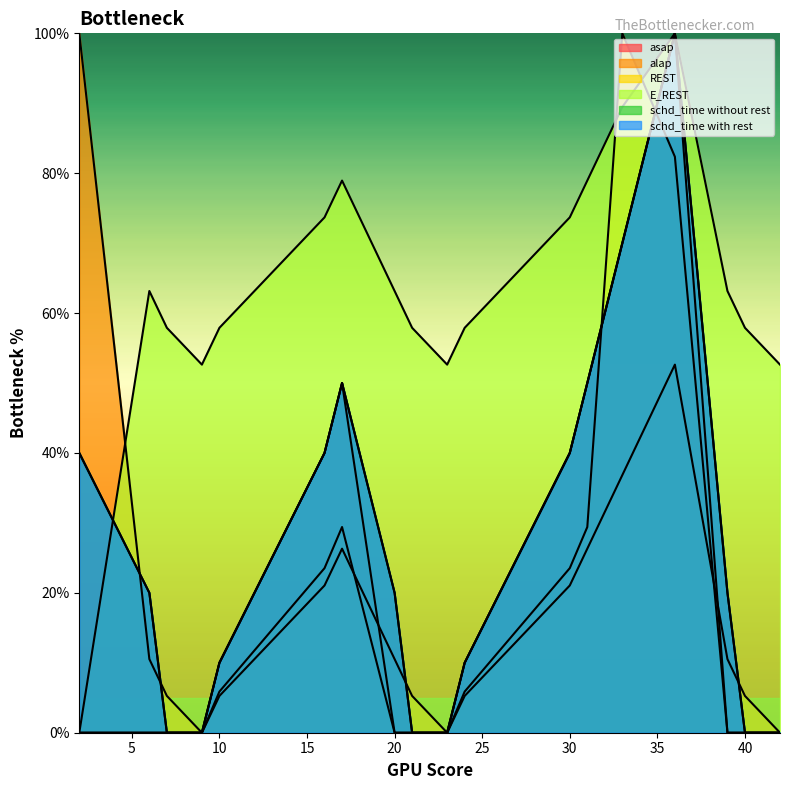

Rank the series at 31 from highest to lowest value.

E_REST, asap, schd_time without rest, schd_time with rest, REST, alap